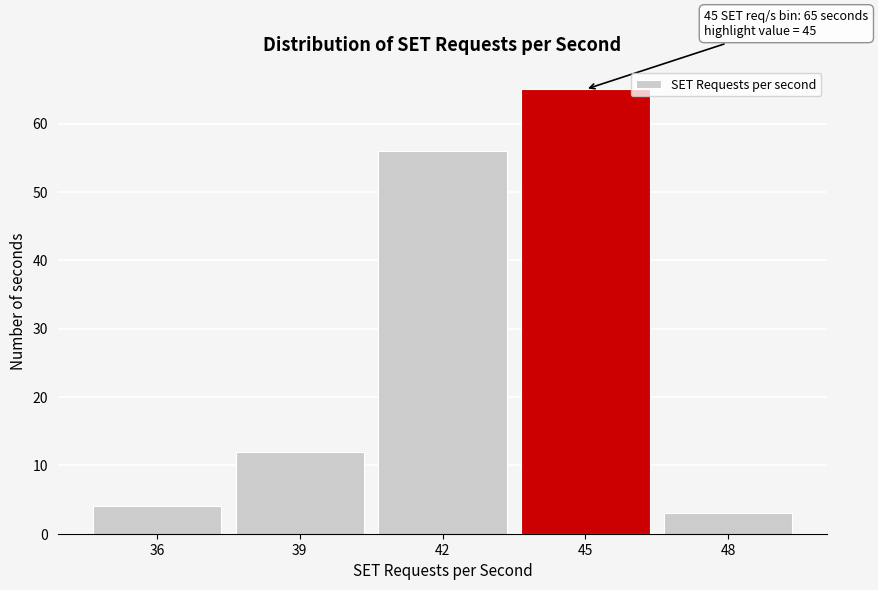

Reading left to right, transcribe all the data shown in this chart.

4	12	56	65	3